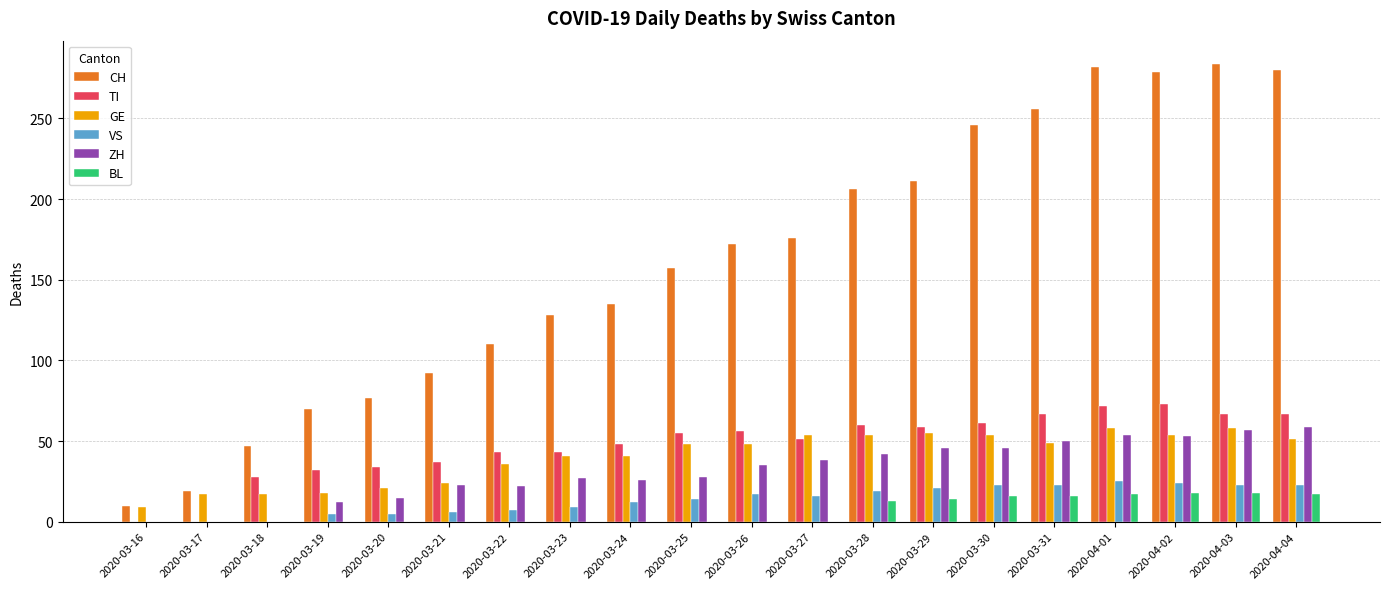

Between 2020-03-25 and 2020-04-02, which series saw the biggest shift?

CH